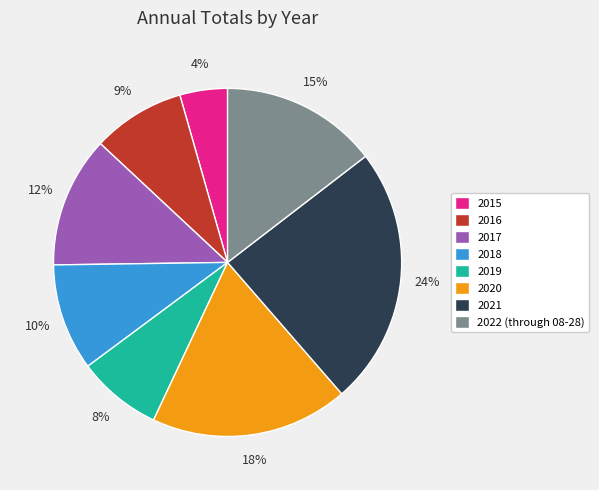

Is it true that 2020 is 18% of the pie?

True